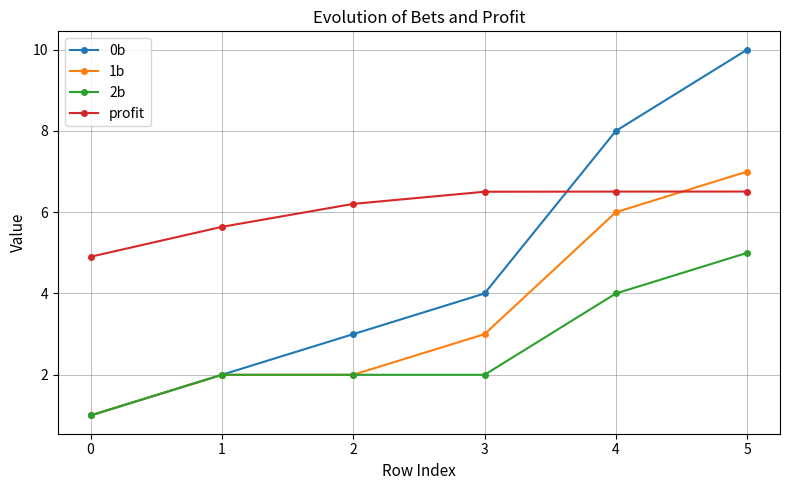

What is the difference between the highest and lowest values at 4?

4.0